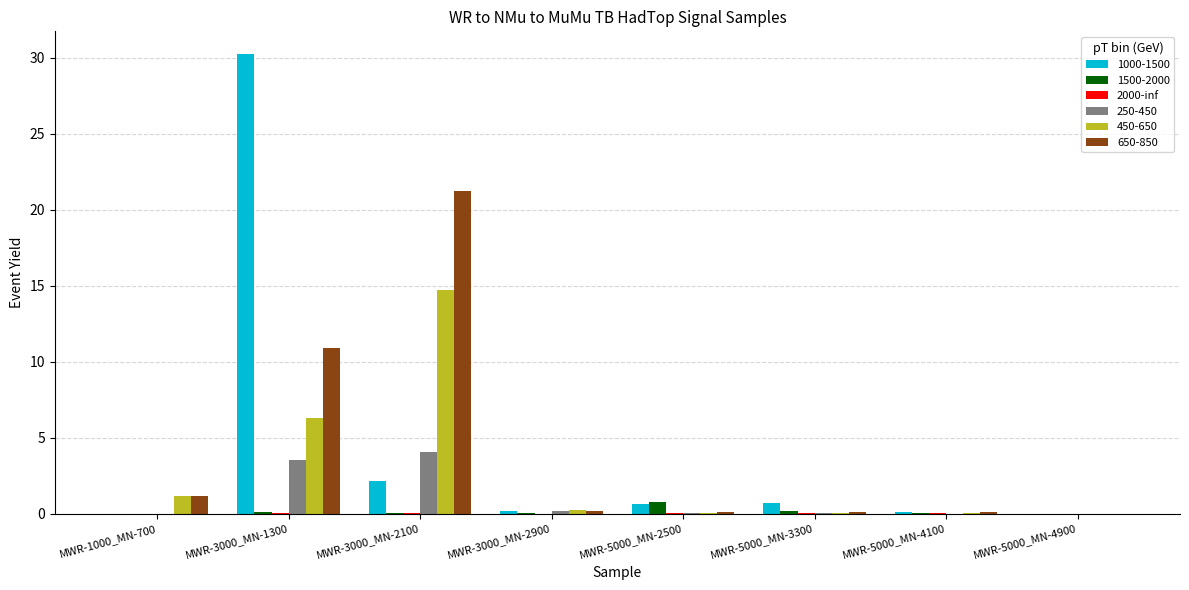

At which category does the chart reach its peak across all series?

MWR-3000_MN-1300